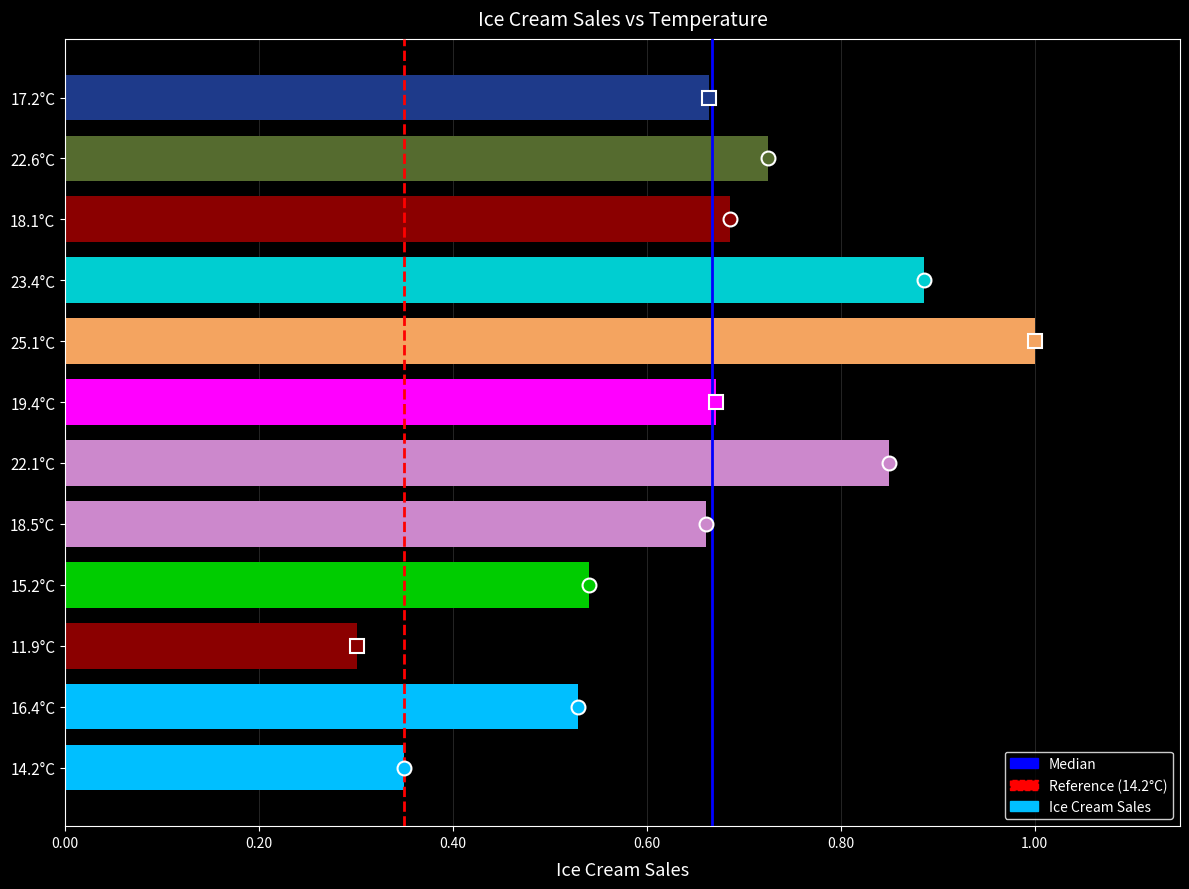

True or false: the data shows 1.0 at 18.1°C.

False